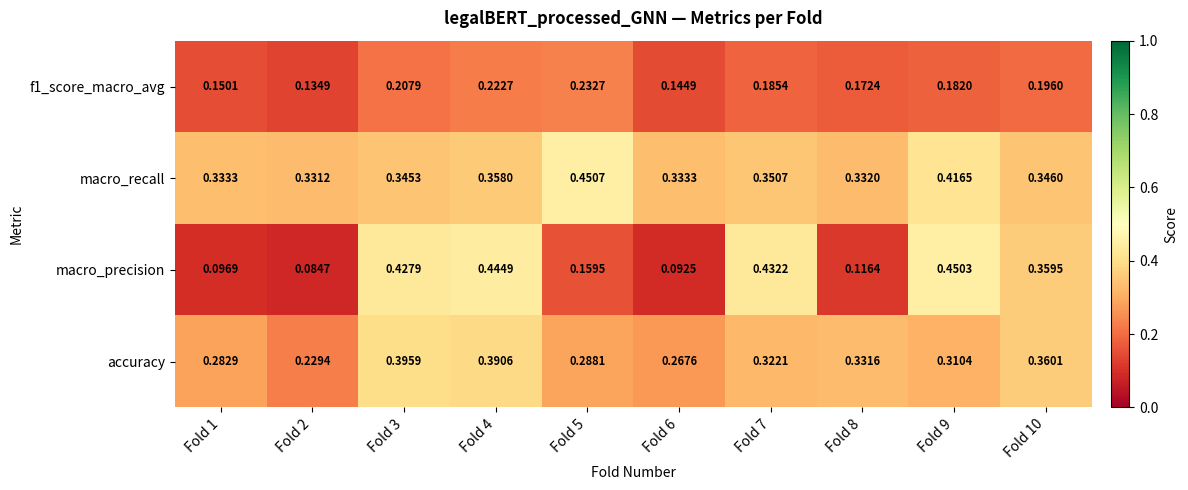

How many series are shown in this chart?

4